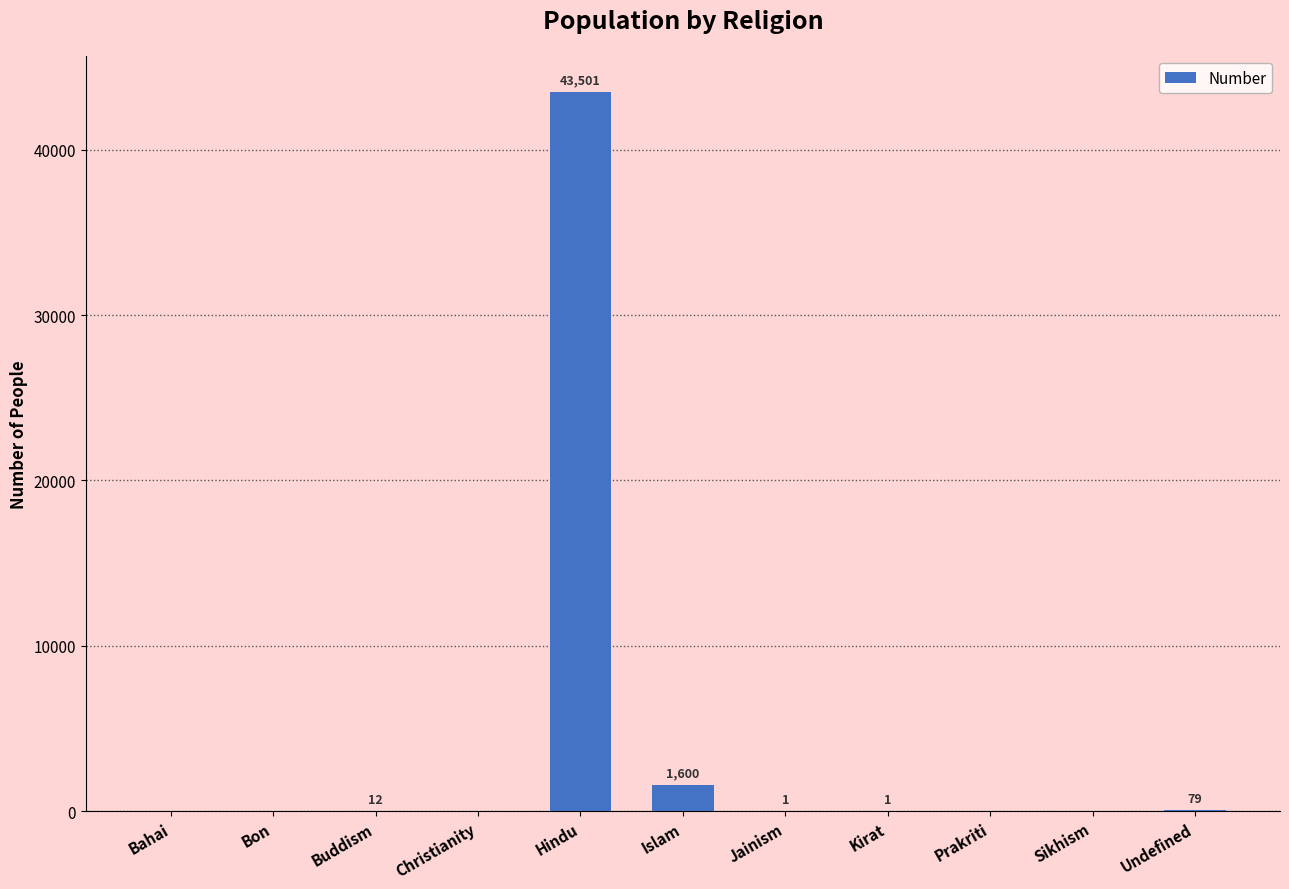

The value at Sikhism is 20102. True or false?

False